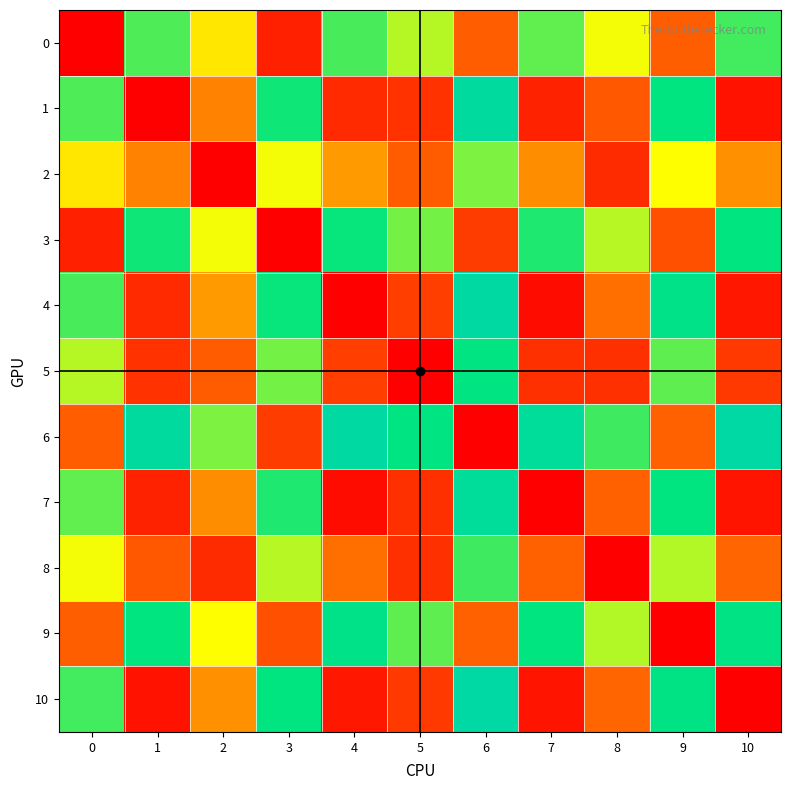

Which series has the largest range (max minus min)?

6